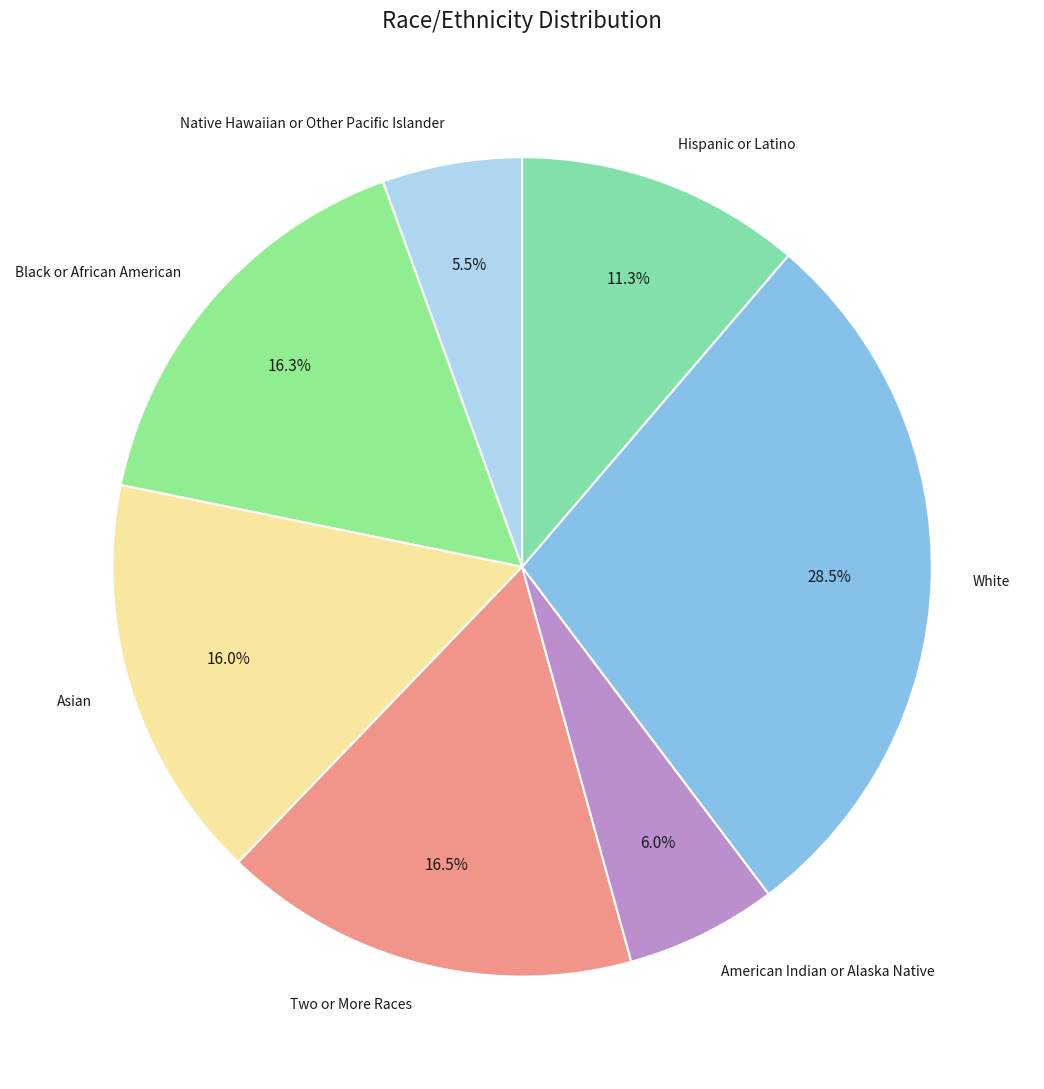

What is the ratio of the value at Two or More Races to the value at American Indian or Alaska Native?

2.8